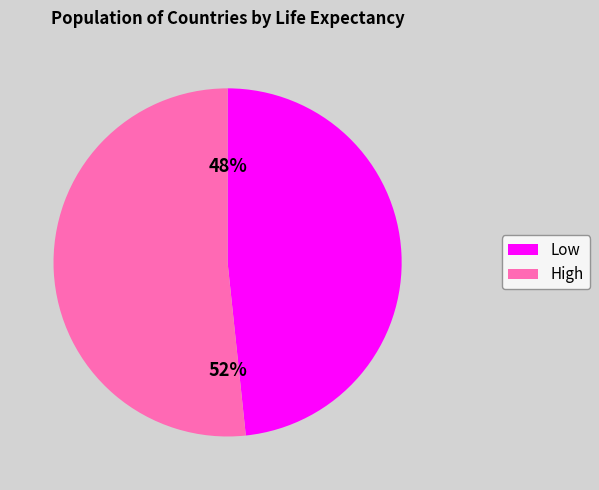

Is the sum of Low and High greater than half?

Yes